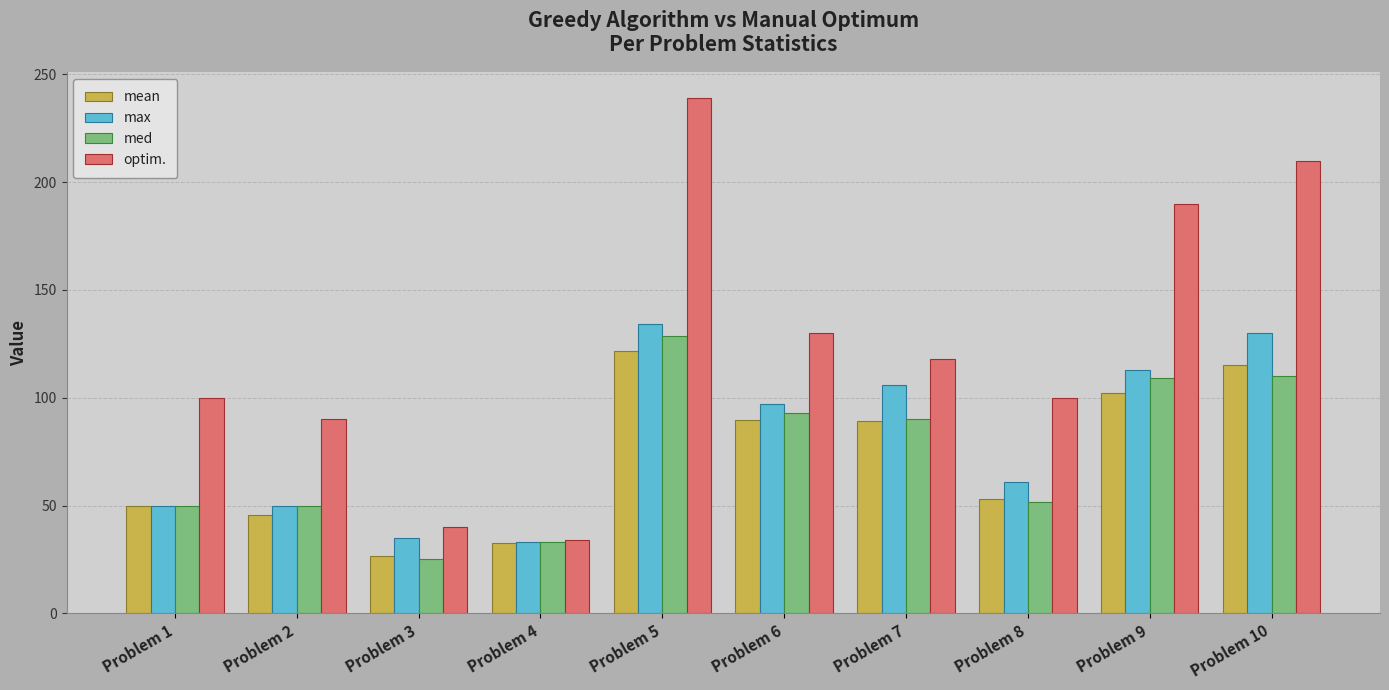

What is the difference between the maximum and minimum values in the mean series?

95.4